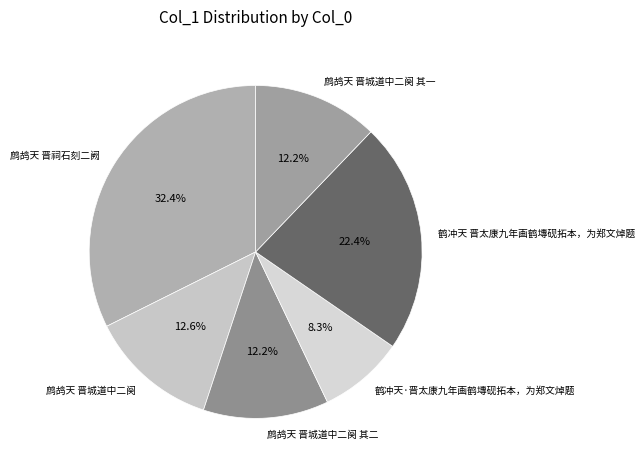

What percentage is the 鹤冲天·晋太康九年画鹤塼砚拓本，为郑文焯题 slice, to the nearest percent?

8%